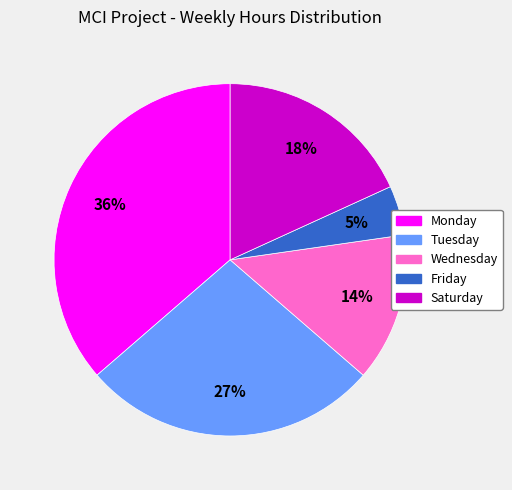

Which slice is the largest?

Monday